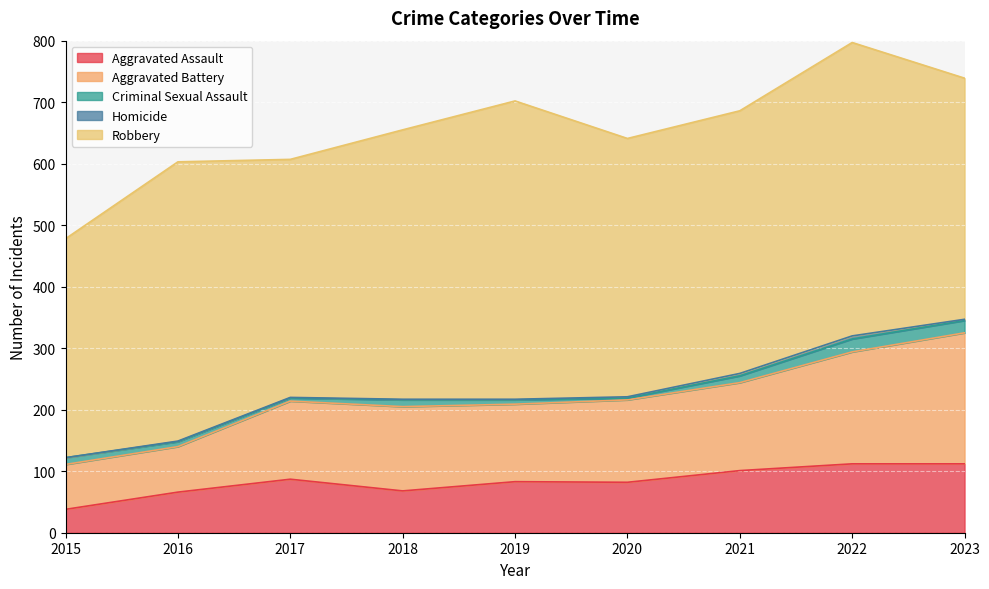

How many Homicide values are between 1 and 2?

6